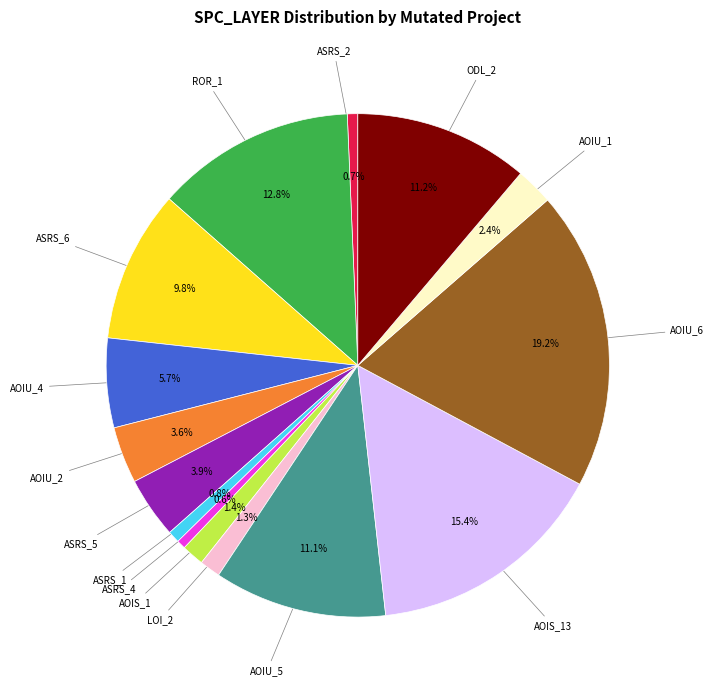

Is there a majority slice in this chart?

No